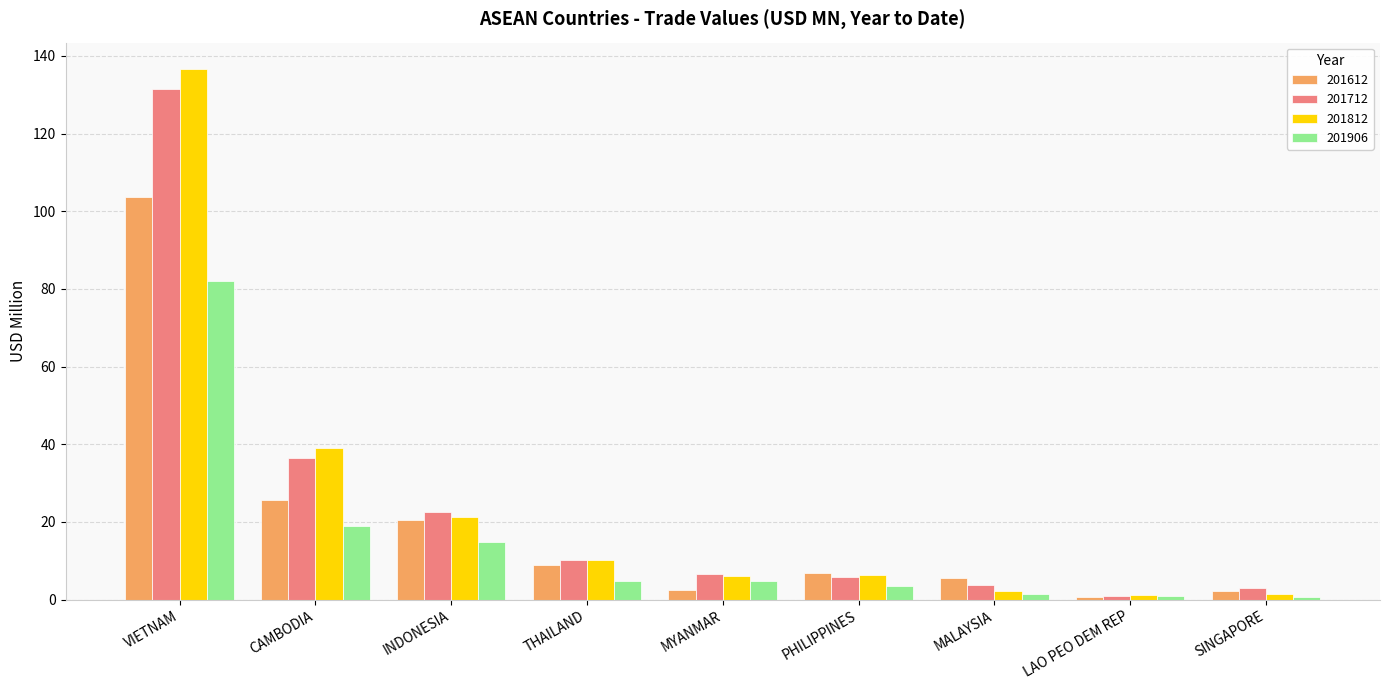

What is the difference between the 201712 values at THAILAND and PHILIPPINES?

4.6